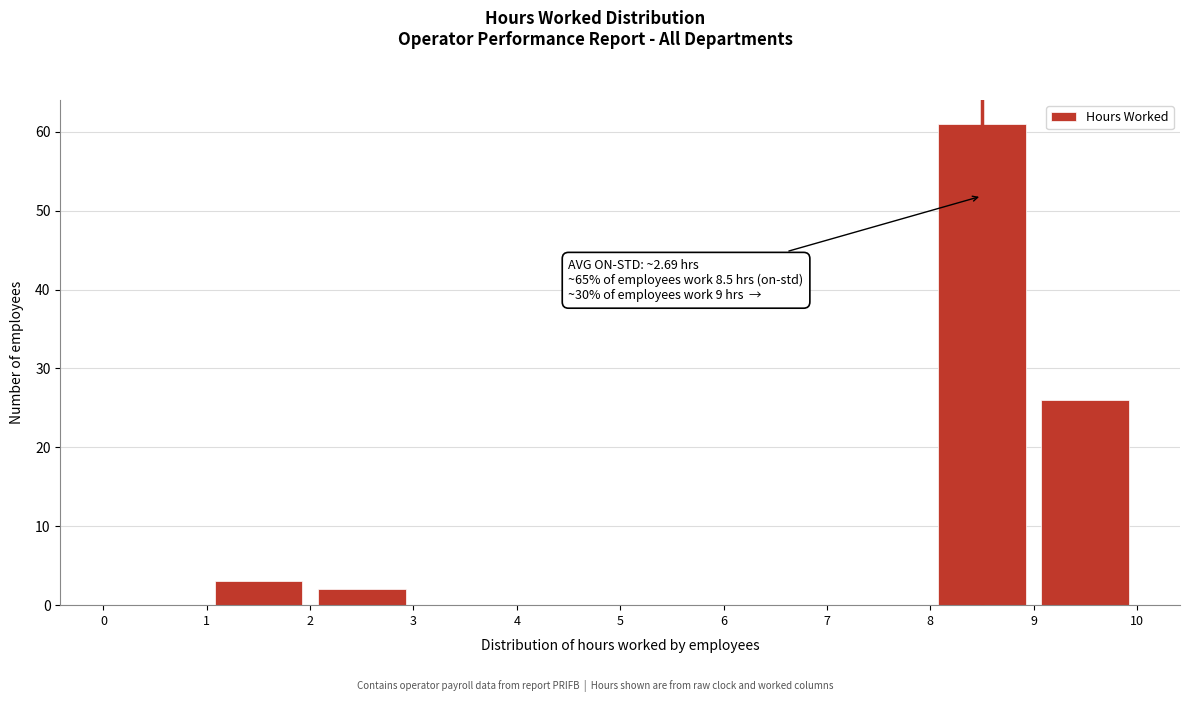

Which range on the x-axis has the tallest bar?

8 to 9